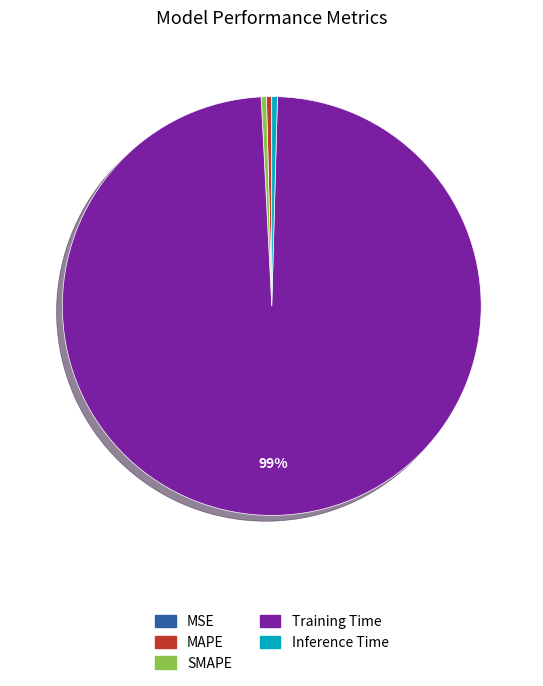

Is the sum of Inference Time and Training Time greater than half?

Yes